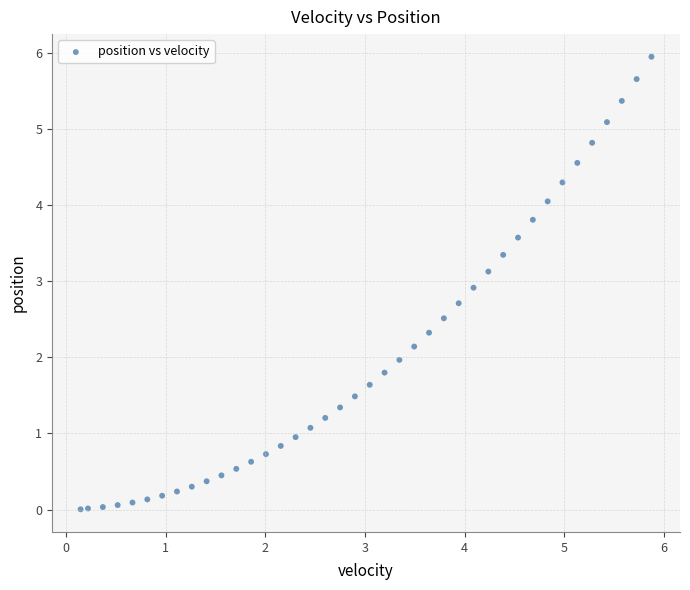

What is the range of Y values (max minus min)?

5.9